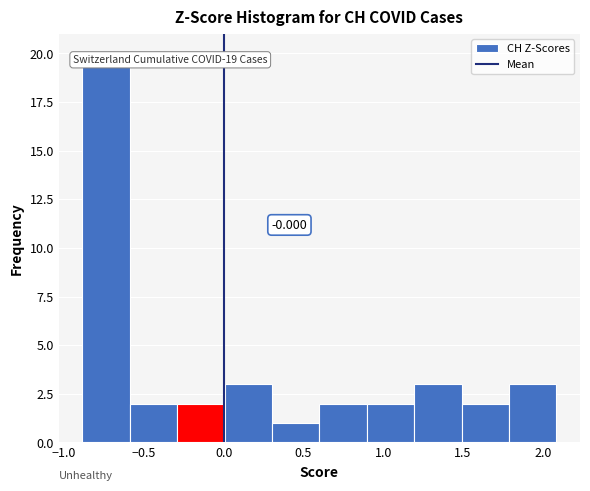

Over which range of the x-axis is the bar tallest?

-0.9 to -0.6